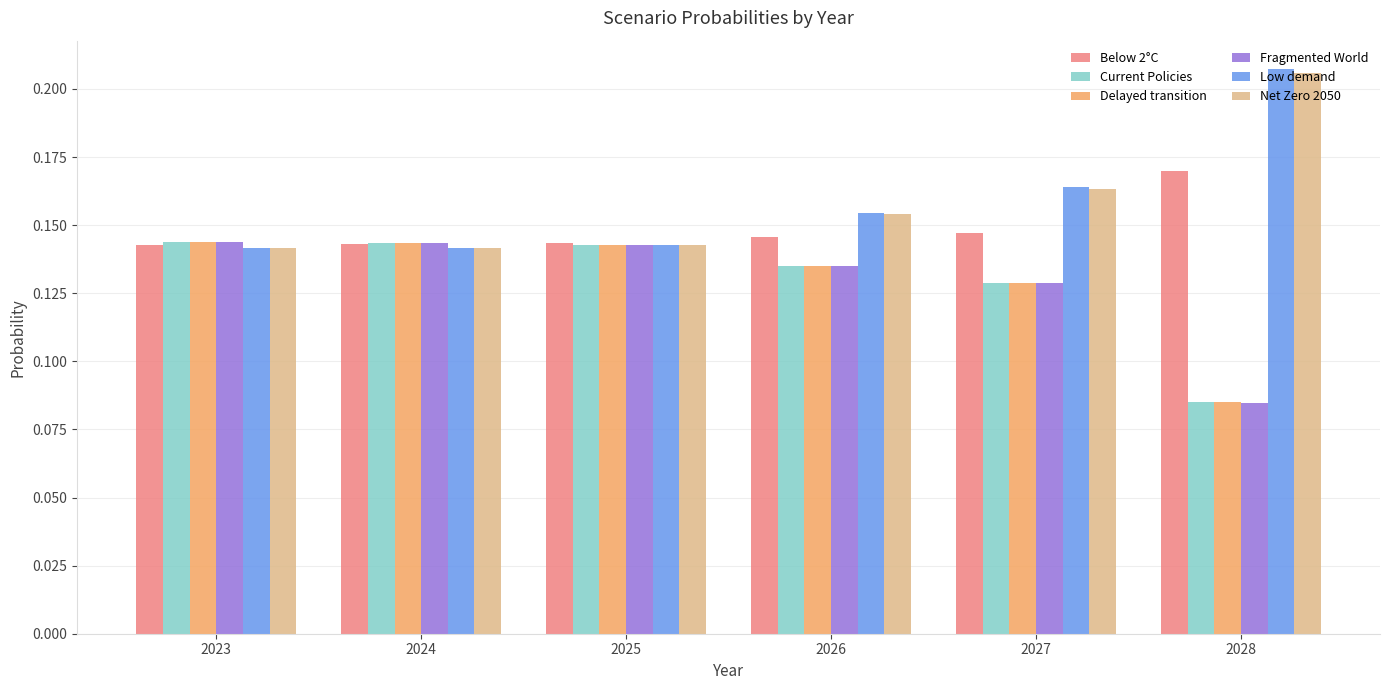

What is the sum of all Below 2°C values?

0.9